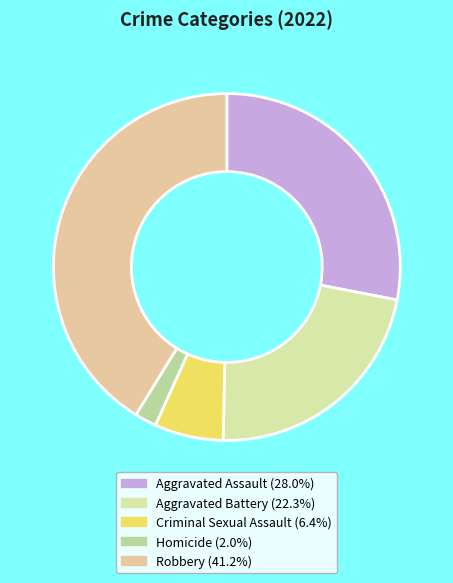

How many segments does this pie chart have?

5